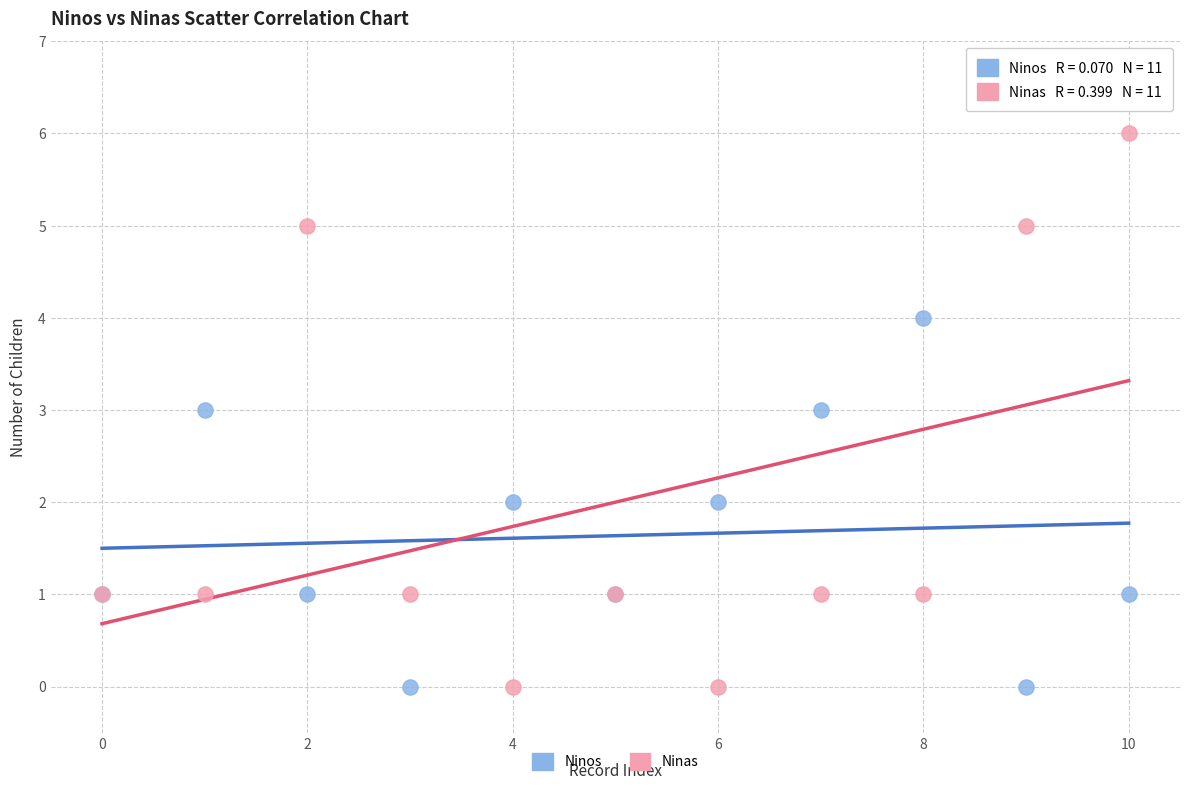

Which series reaches the maximum Y coordinate?

Ninas